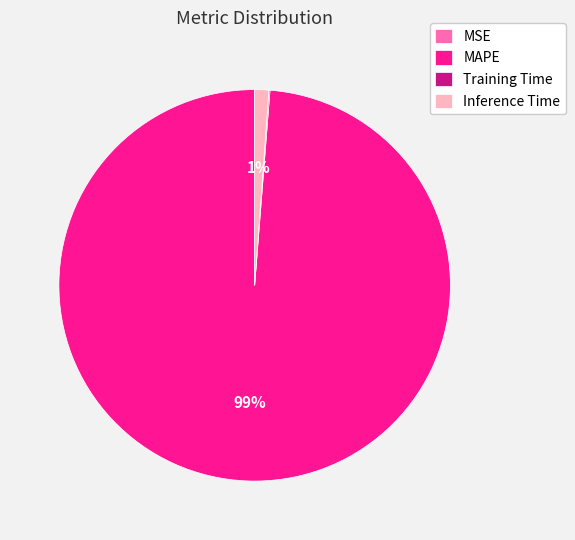

To the nearest percent, what portion does MAPE represent?

99%